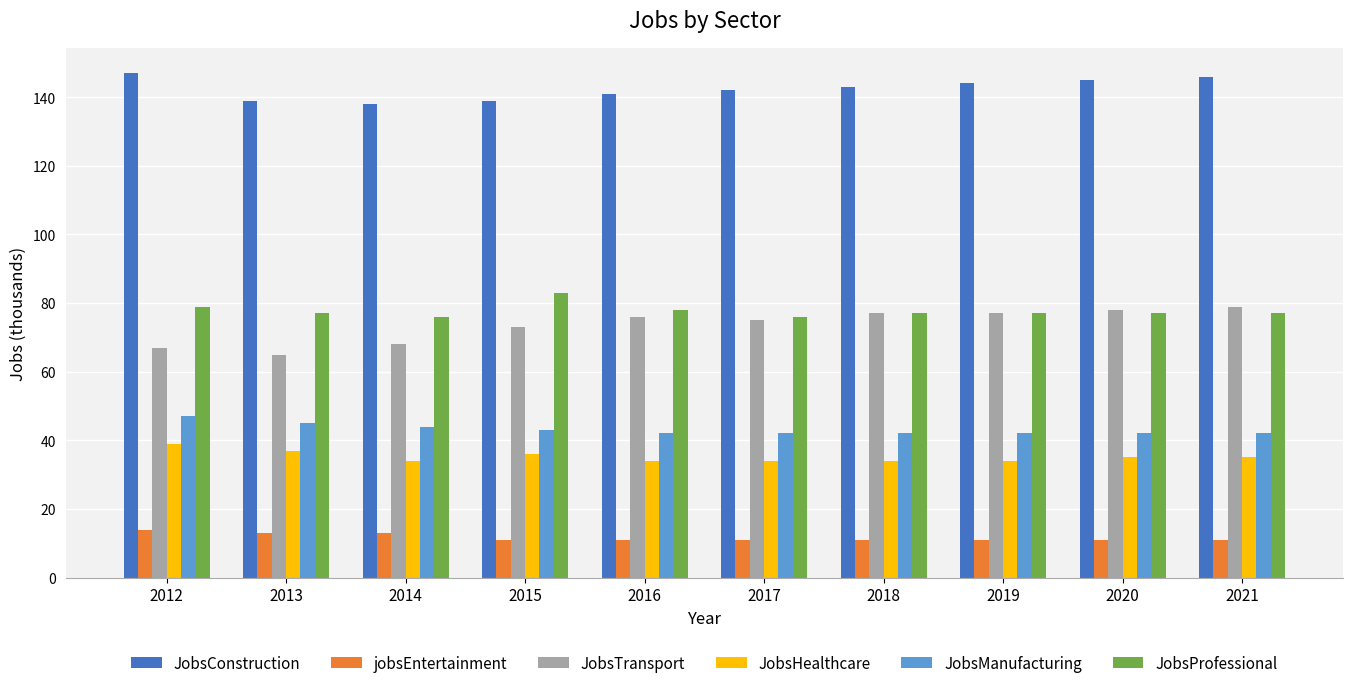

List the series in order of their peak value, highest first.

JobsConstruction, JobsProfessional, JobsTransport, JobsManufacturing, JobsHealthcare, jobsEntertainment